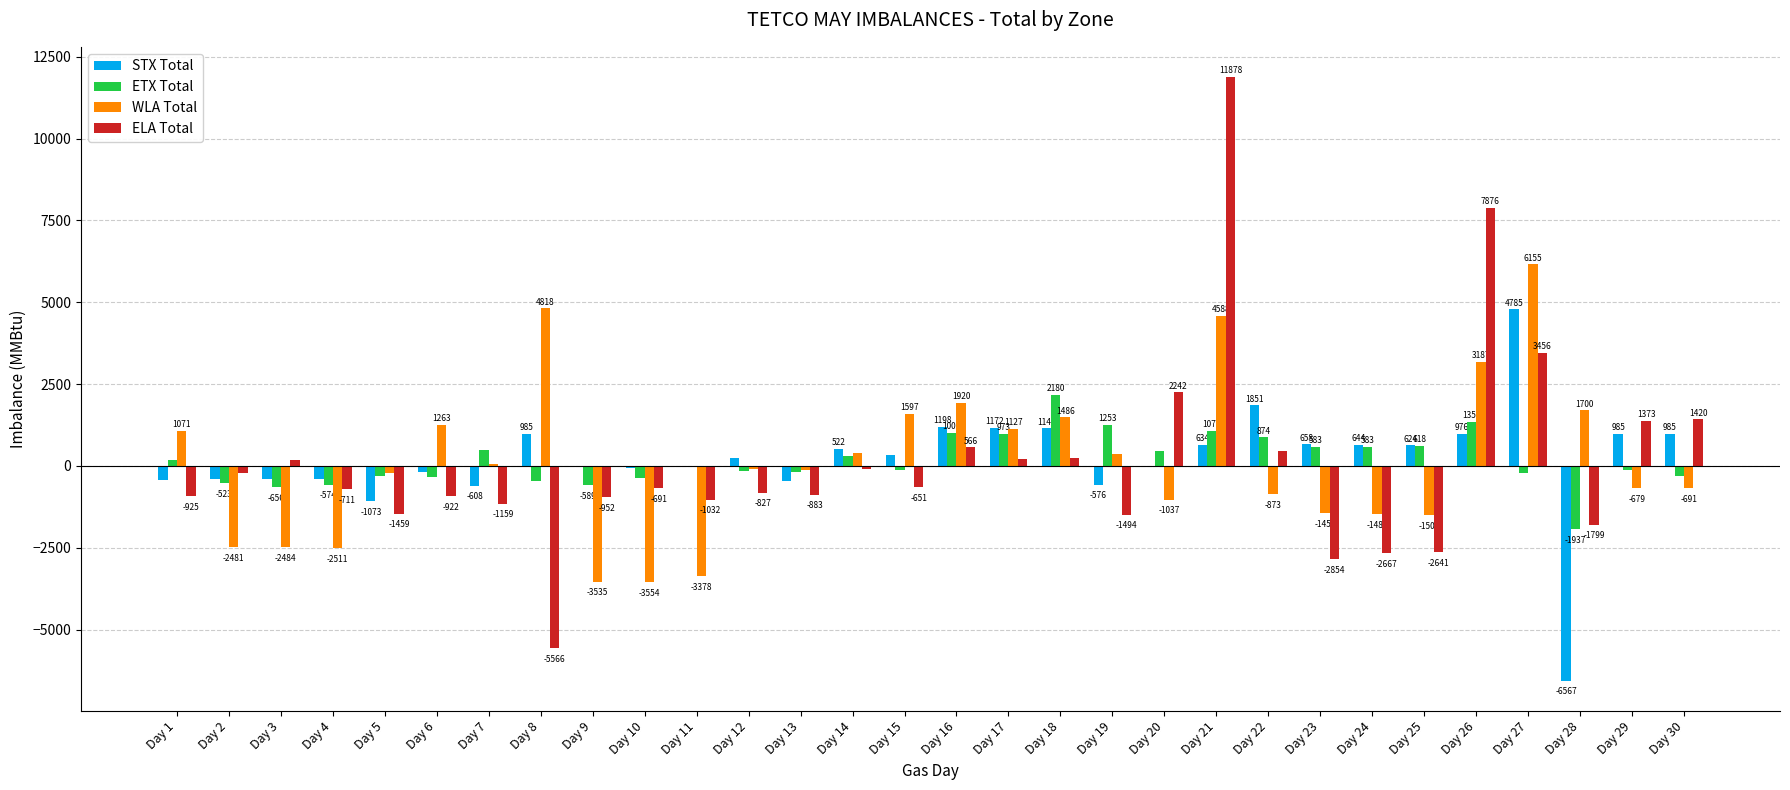

Is the value of STX Total at Day 29 greater than the value of WLA Total at Day 4?

Yes